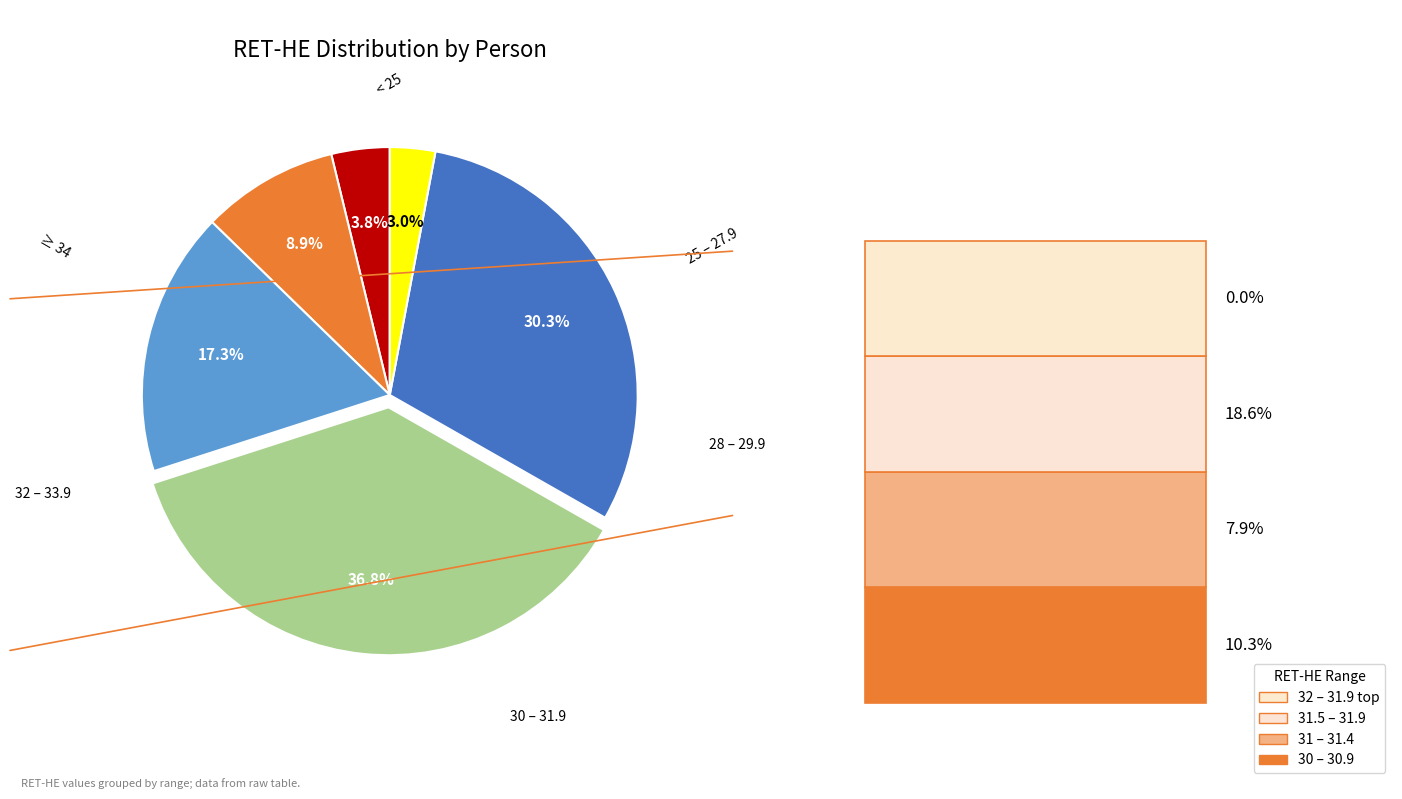

Is there any slice that represents more than half of the pie?

No